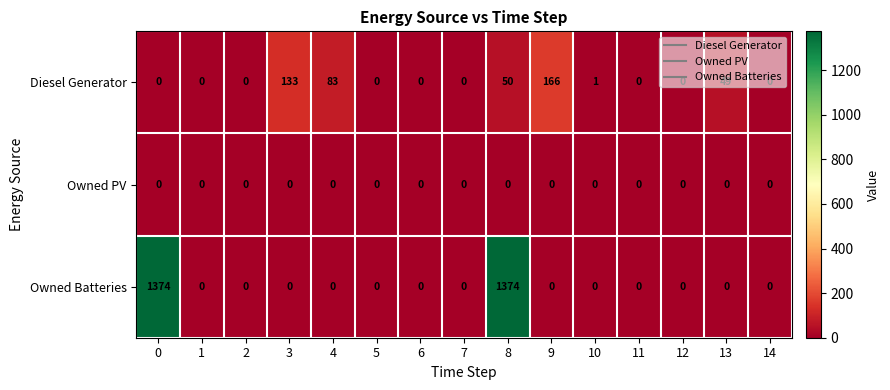

True or false: Diesel Generator has a value of 74 at 14.

False